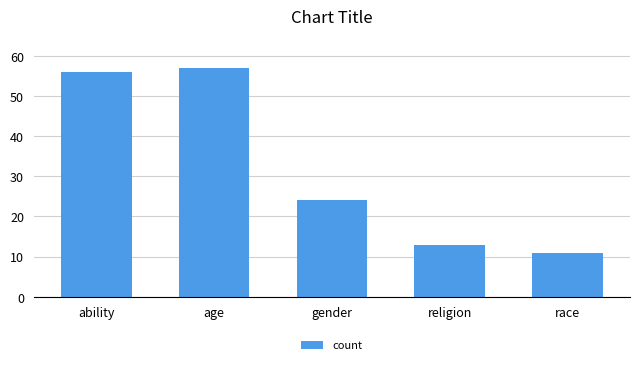

How many data points are less than 24?

2